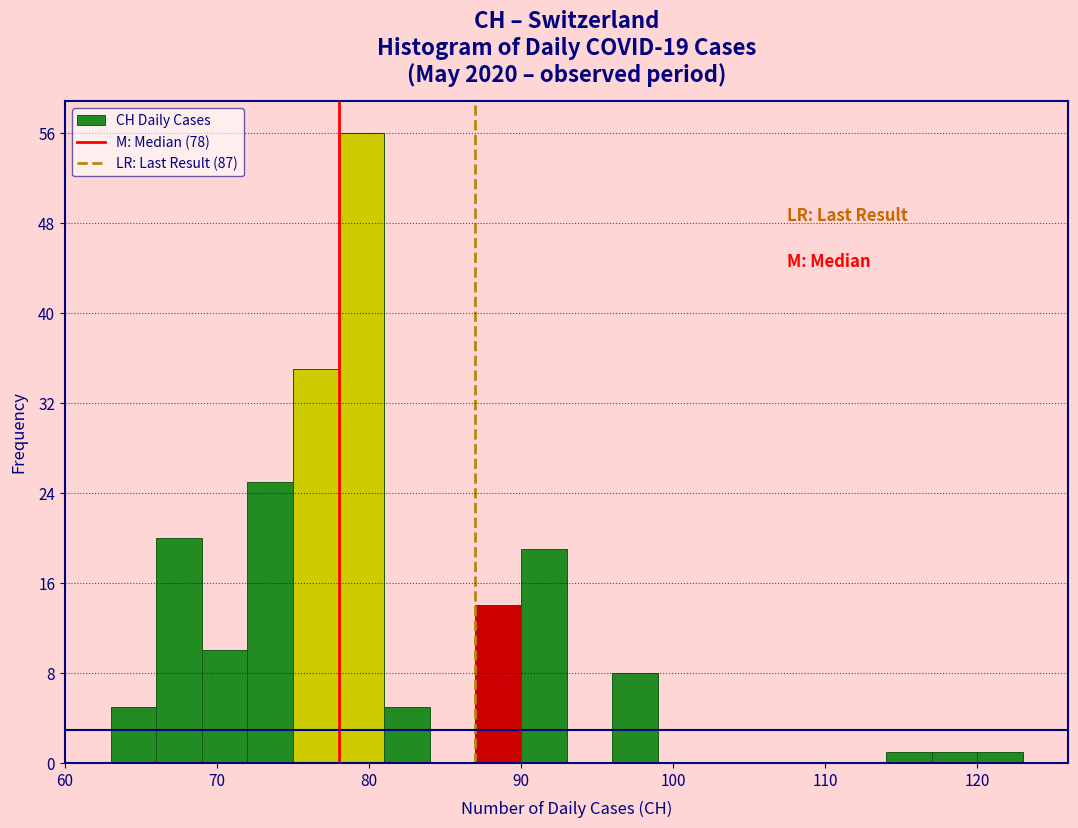

Read against the x-axis, roughly where is the centre of the tallest bar?

80